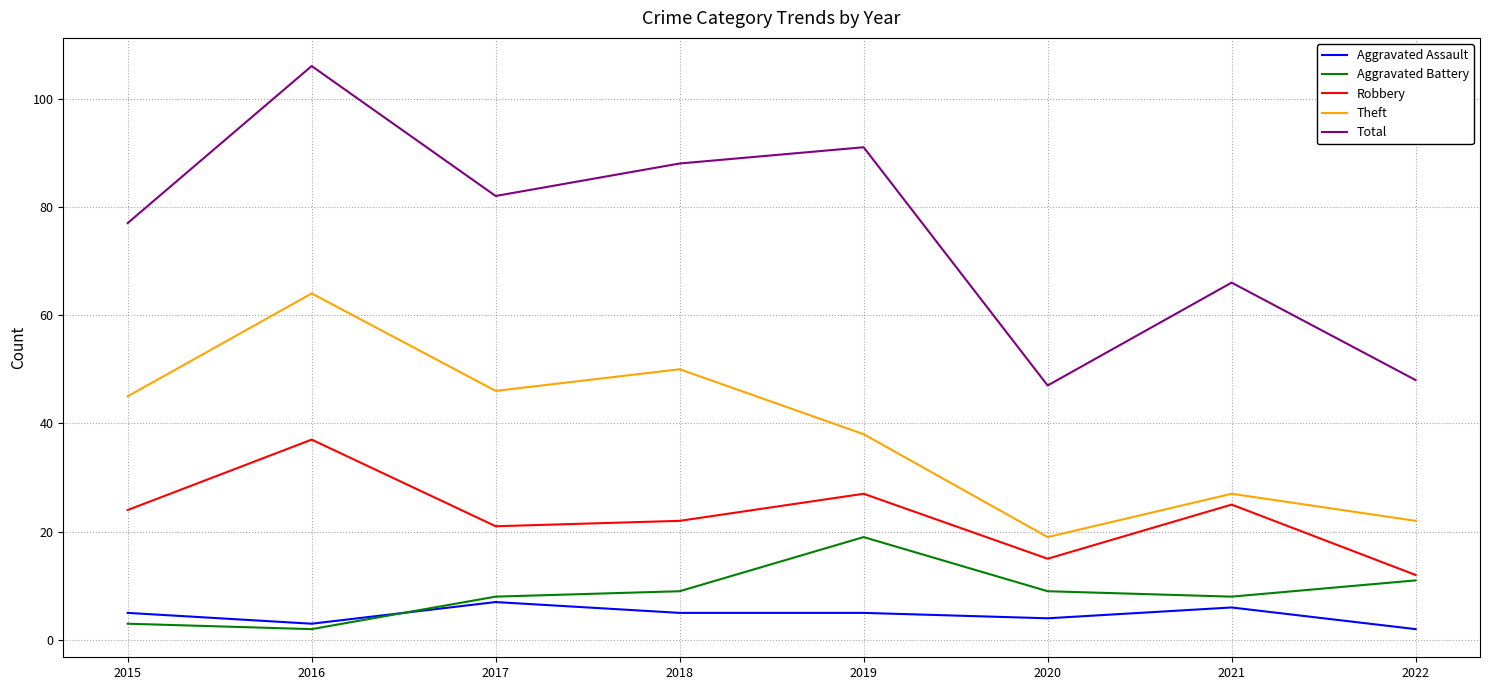

What is the lowest value of the Robbery series?

12